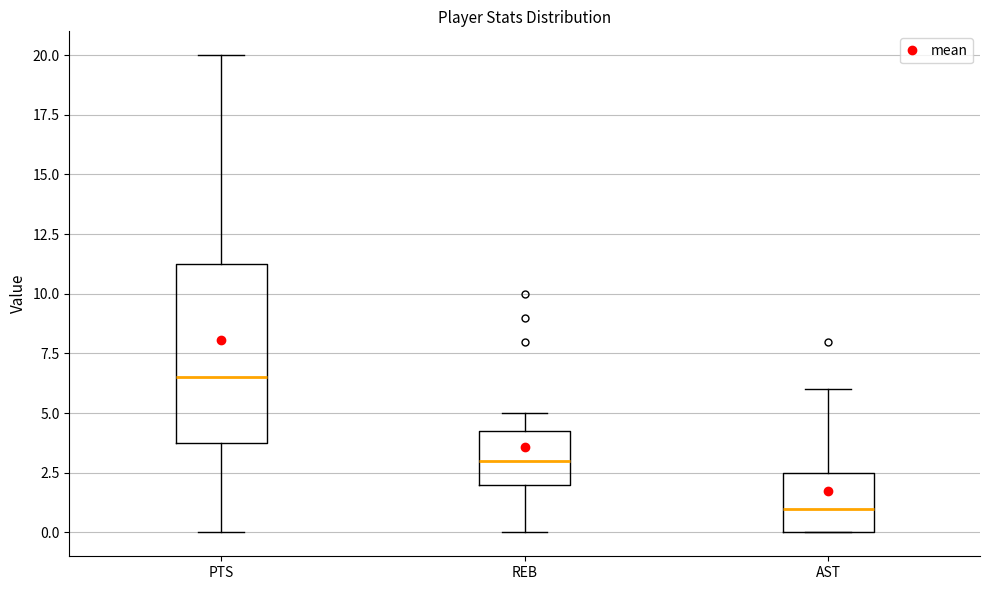

Which box has the highest median line?

PTS